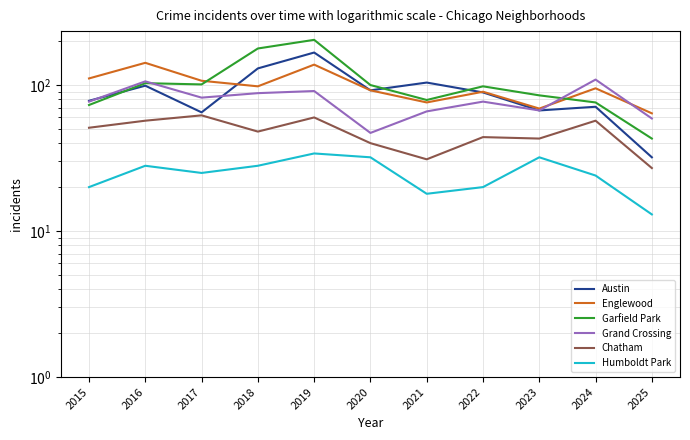

Which category has the lowest value across all series?

2025